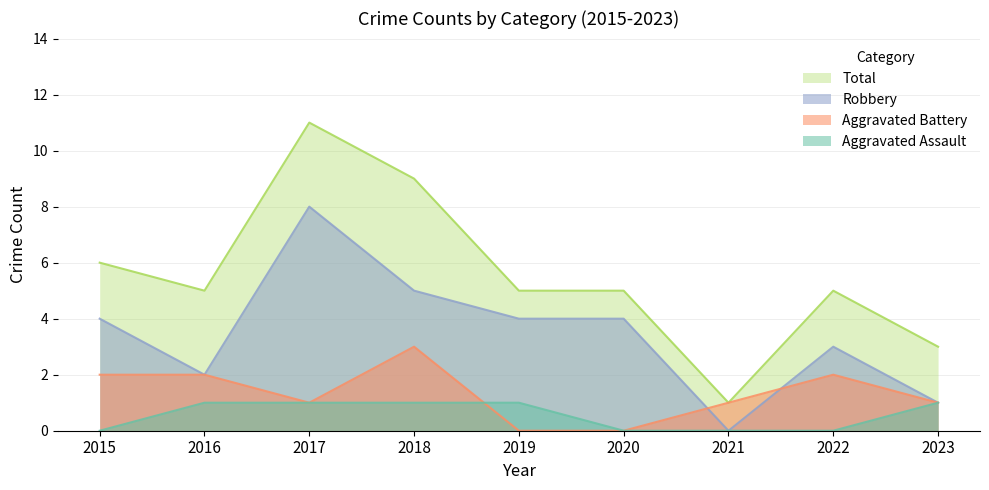

Rank the series by their maximum value, from highest to lowest.

Total, Robbery, Aggravated Battery, Aggravated Assault